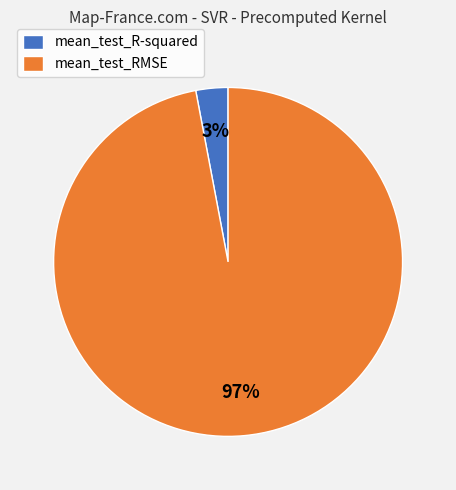

Rank the categories by value from lowest to highest.

mean_test_R-squared, mean_test_RMSE